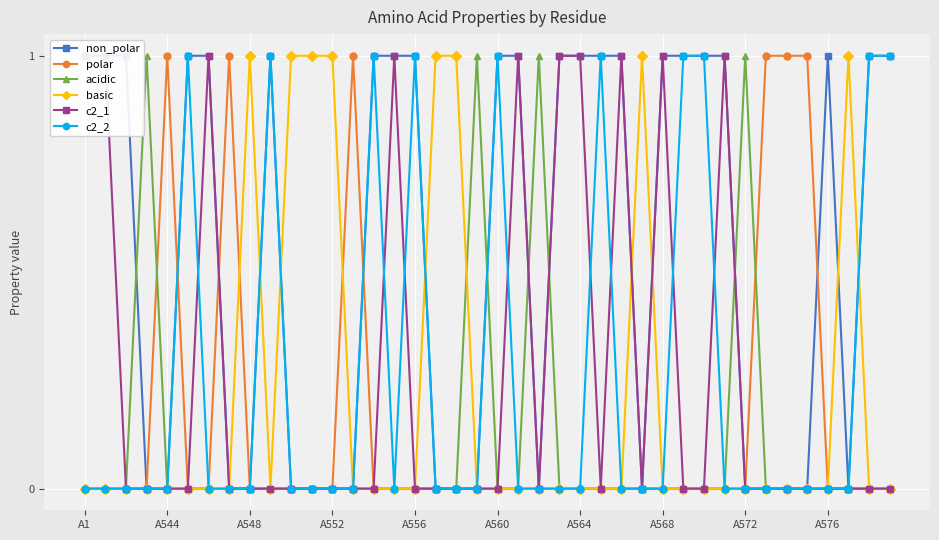

What is the sum of all polar values?

6